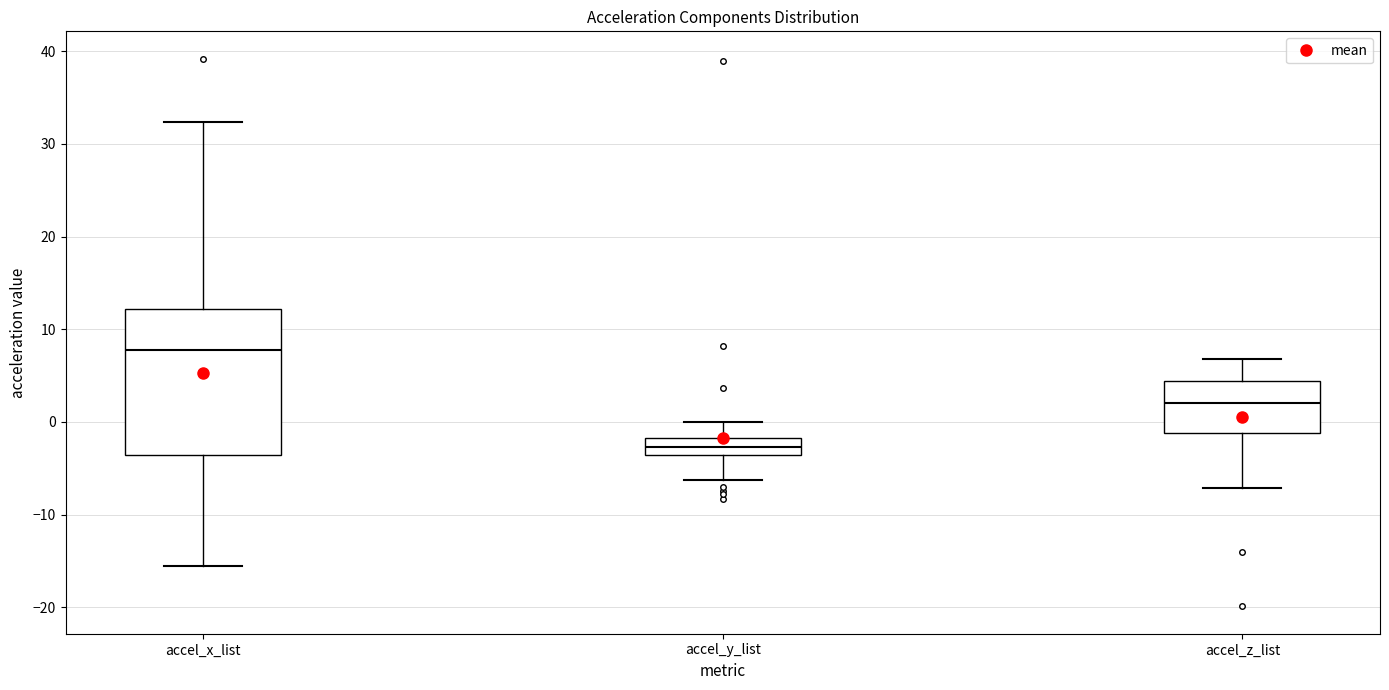

Which box has the lowest median line?

accel_y_list